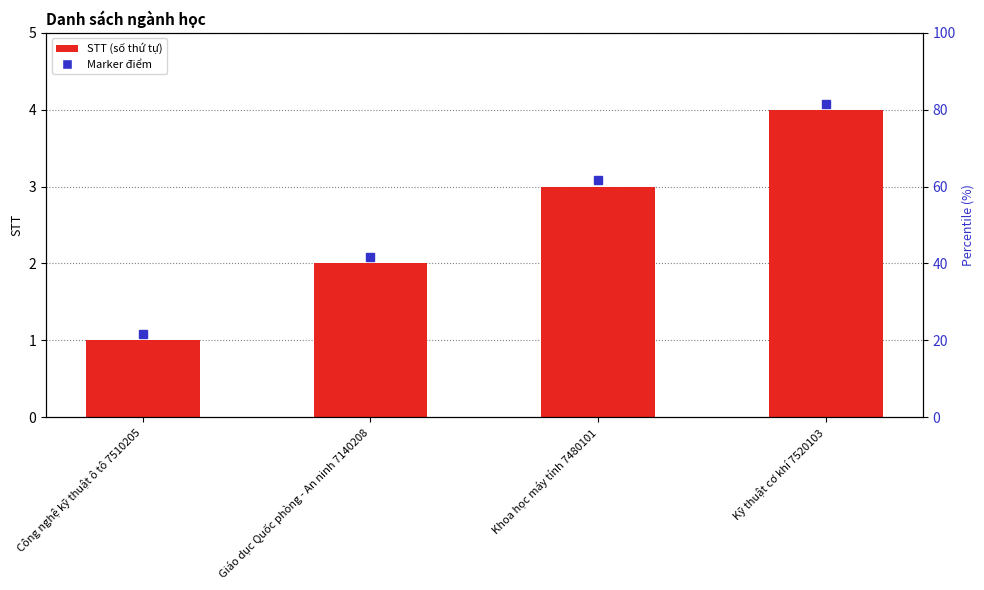

Where is the data nearest to the value 2?

Giáo dục Quốc phòng - An ninh 7140208